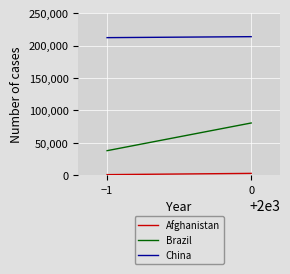

What are all the series names shown in the legend?

Afghanistan, Brazil, China